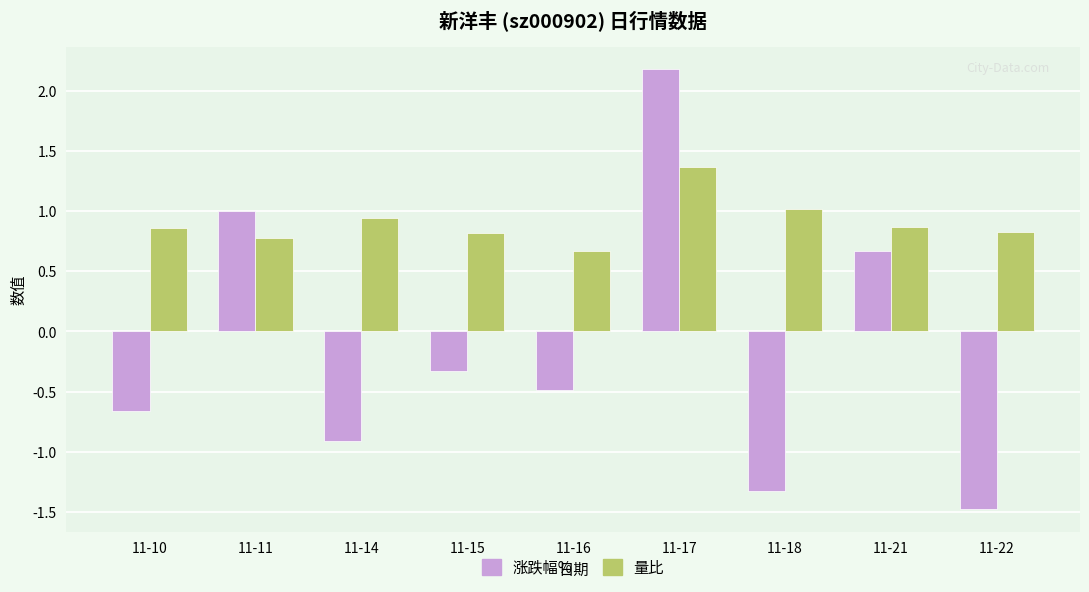

What is the average value of the 涨跌幅% series?

-0.1